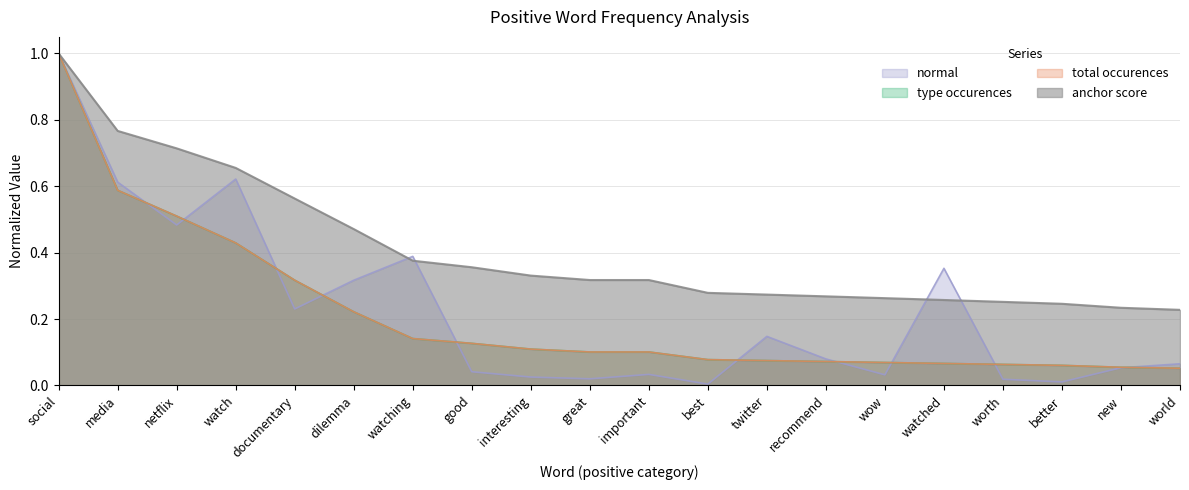

How many lines are shown in the chart?

4